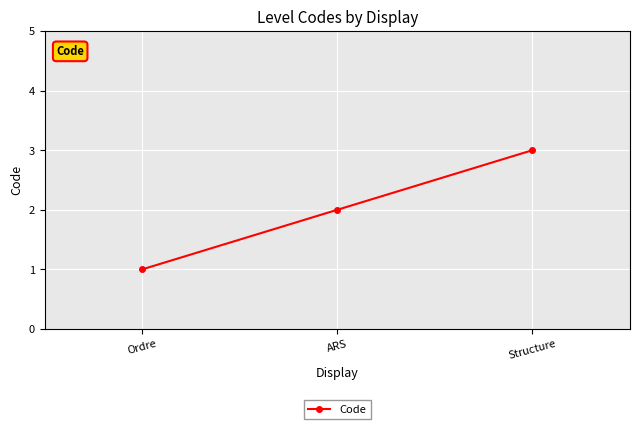

What is the value of the 1st point from the left?

1